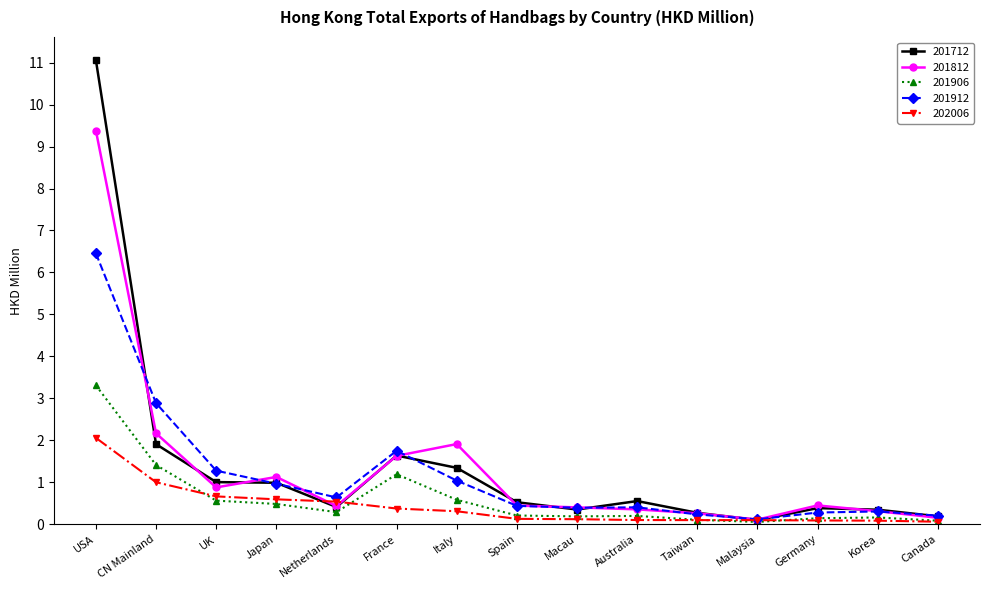

Which series has the largest range (max minus min)?

201712